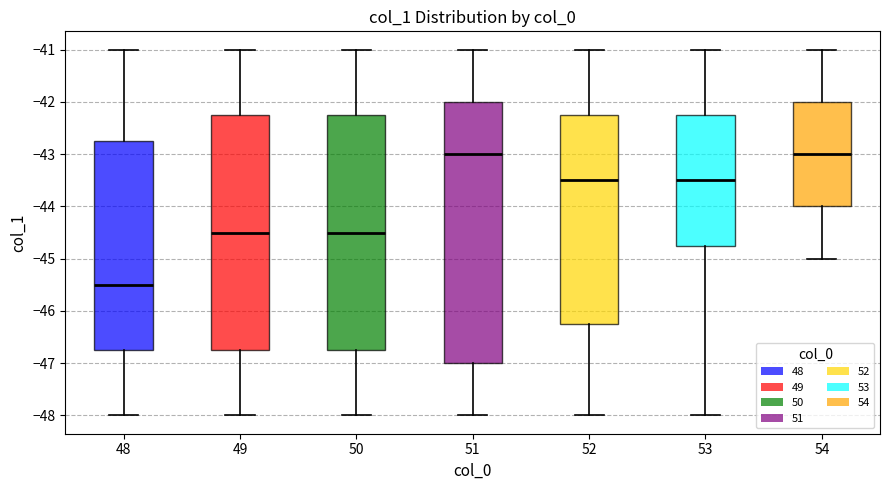

Which box is the tallest, from its lower edge to its upper edge?

51